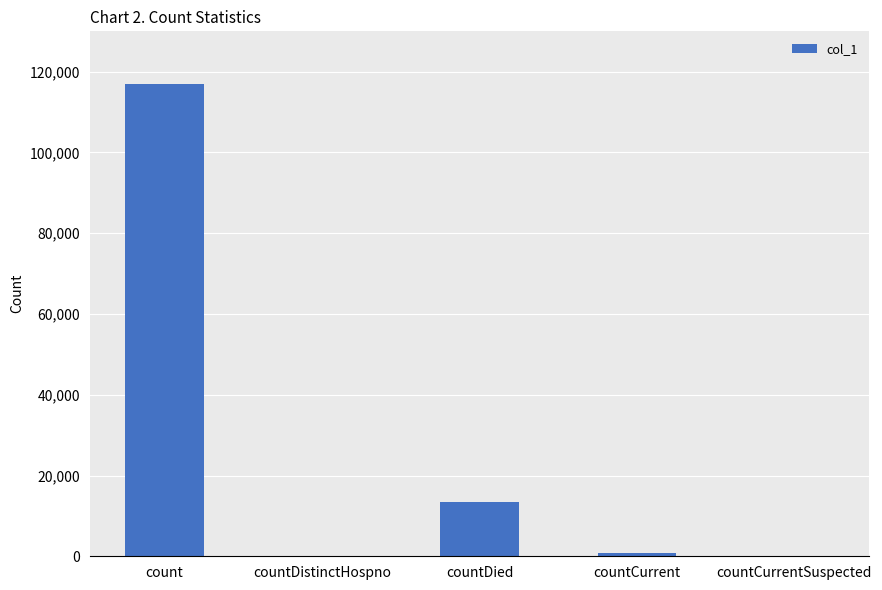

Reading left to right, transcribe all the data shown in this chart.

count=117025	countDistinctHospno=0	countDied=13528	countCurrent=837	countCurrentSuspected=0